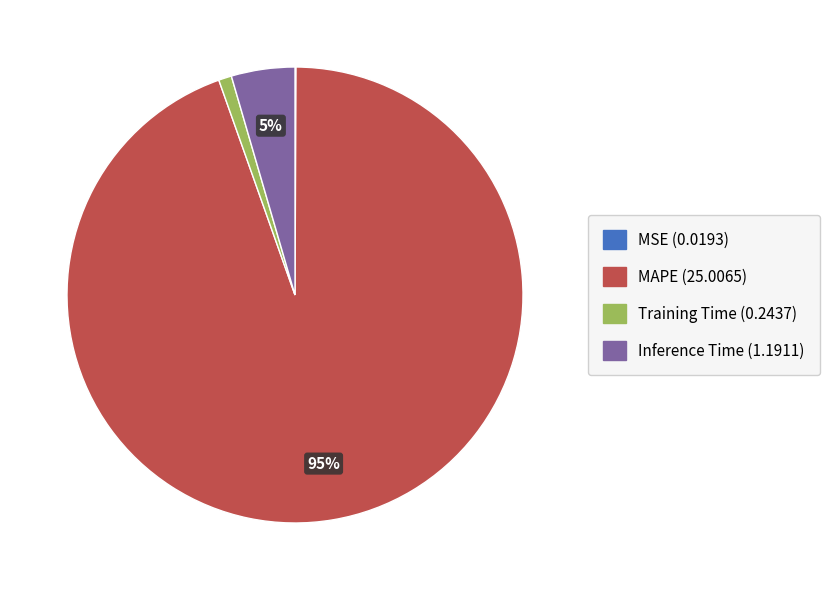

Do MAPE and Training Time together represent more than half of the pie?

Yes